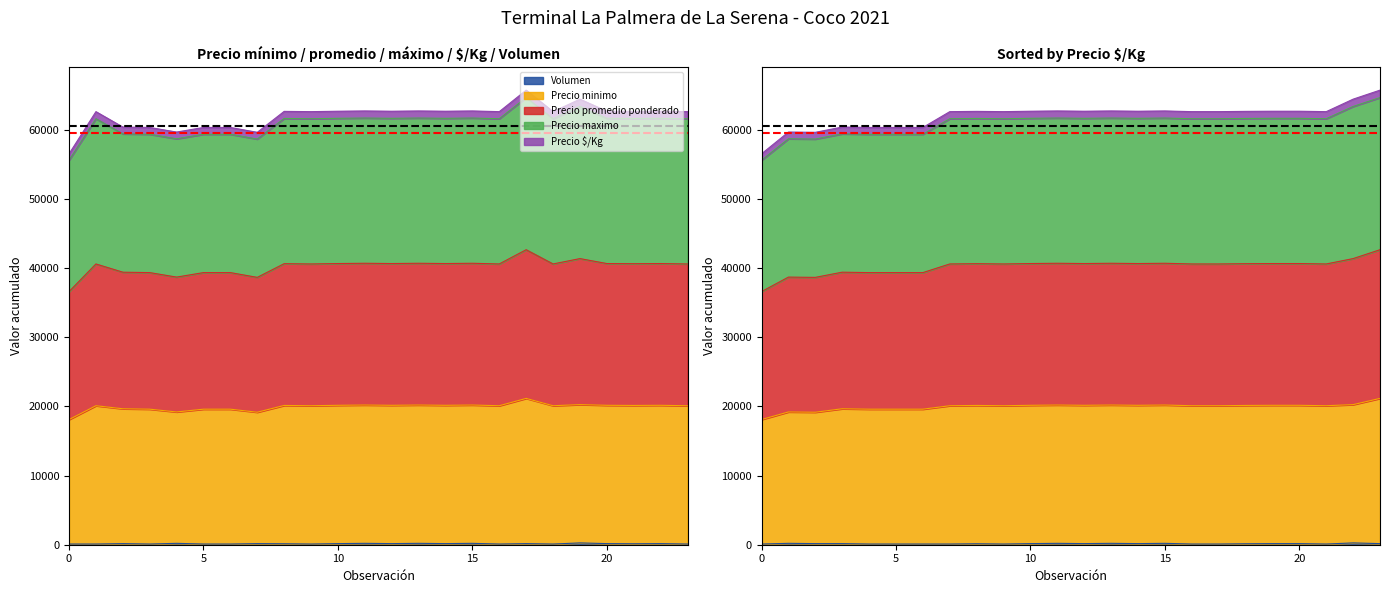

What is the value of the Volumen point at the 17th from the left?

100